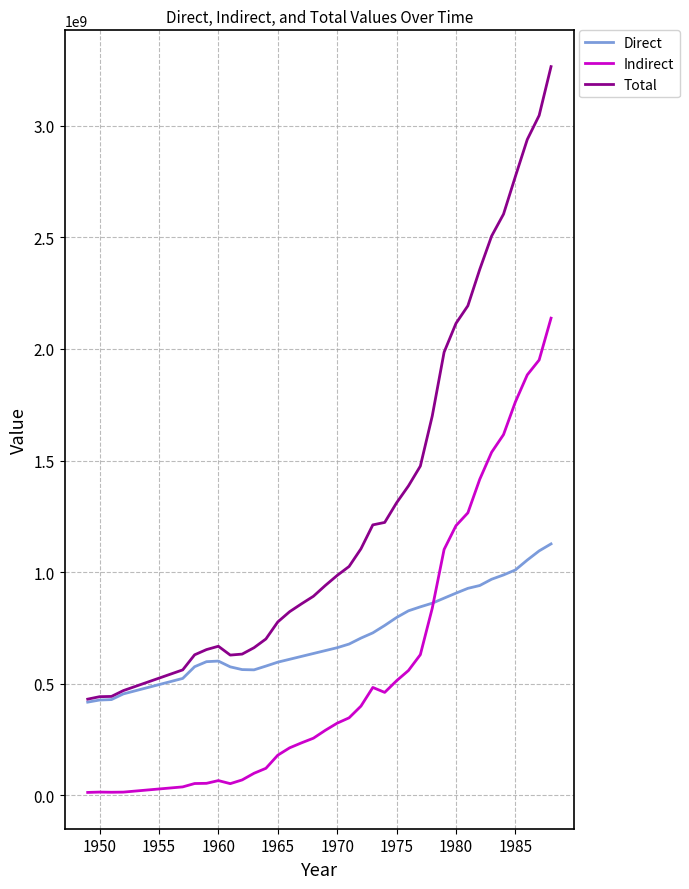

Does the chart display data point markers on the line(s)?

No